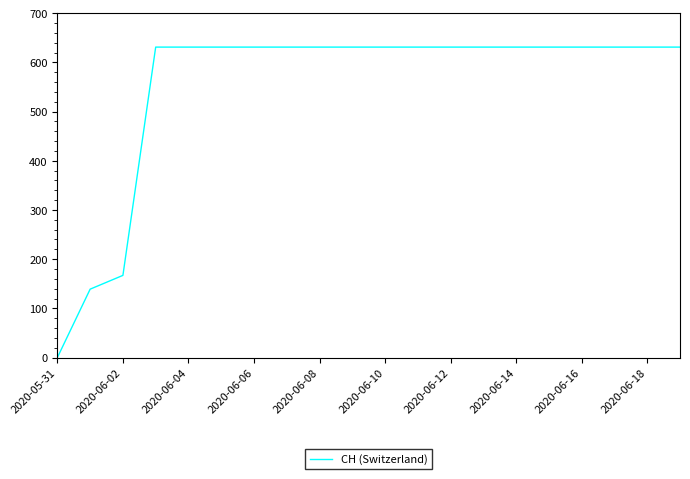

What is the maximum value shown in the chart?

631